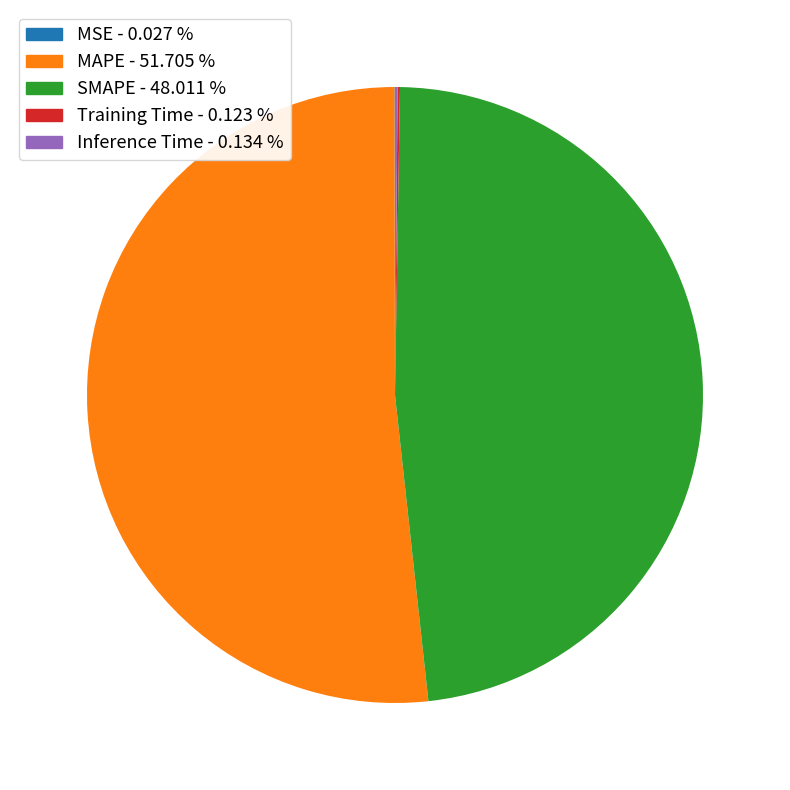

Which category has the biggest portion of the pie?

MAPE